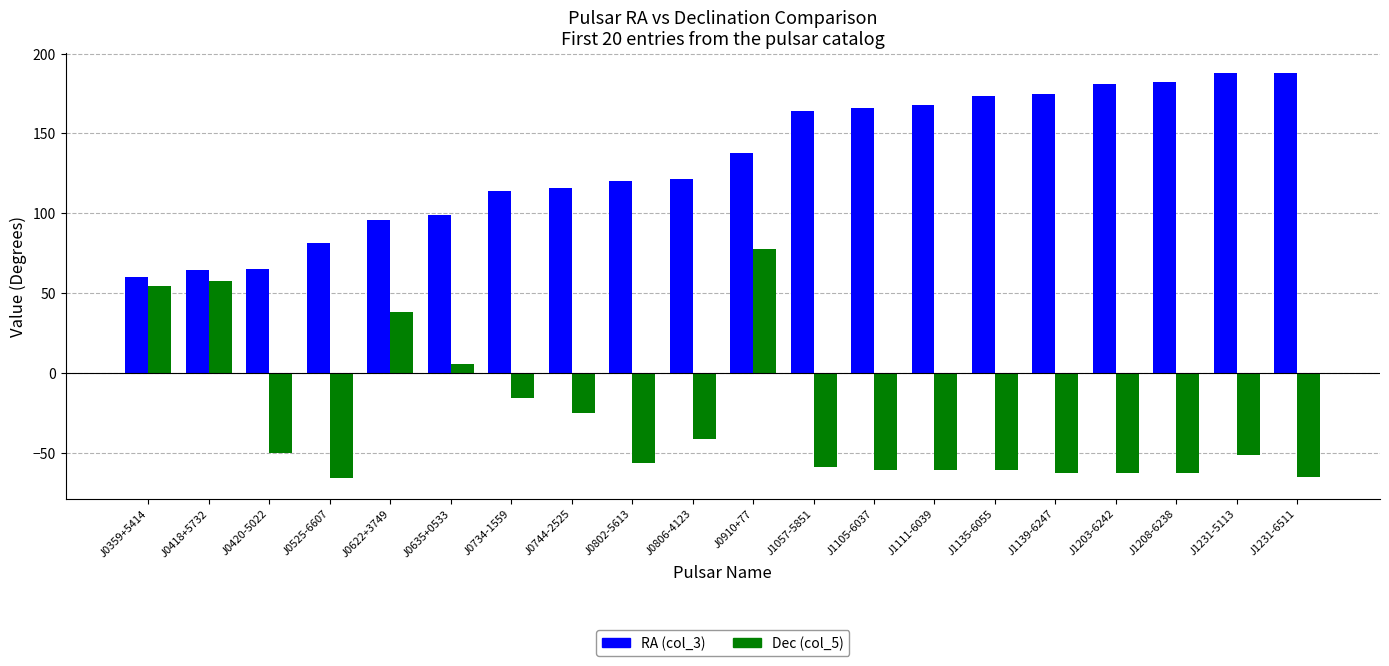

What is the label of the 1st bar from the right?

J1231-6511